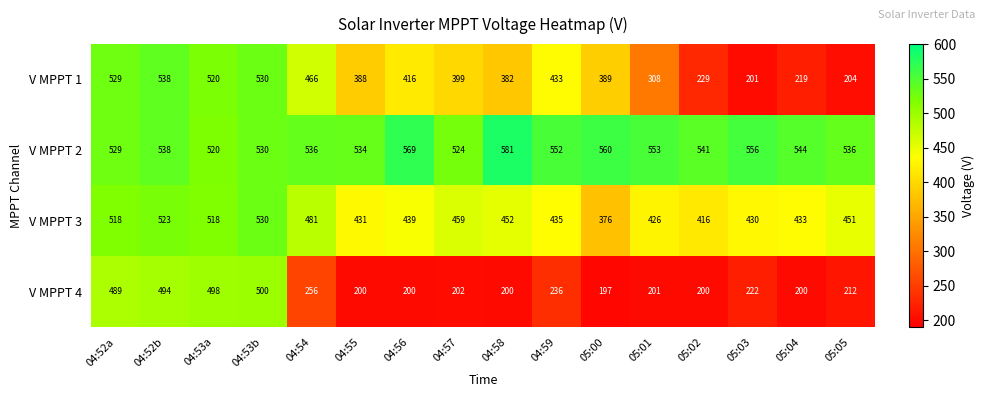

Count the number of data series in this chart.

4